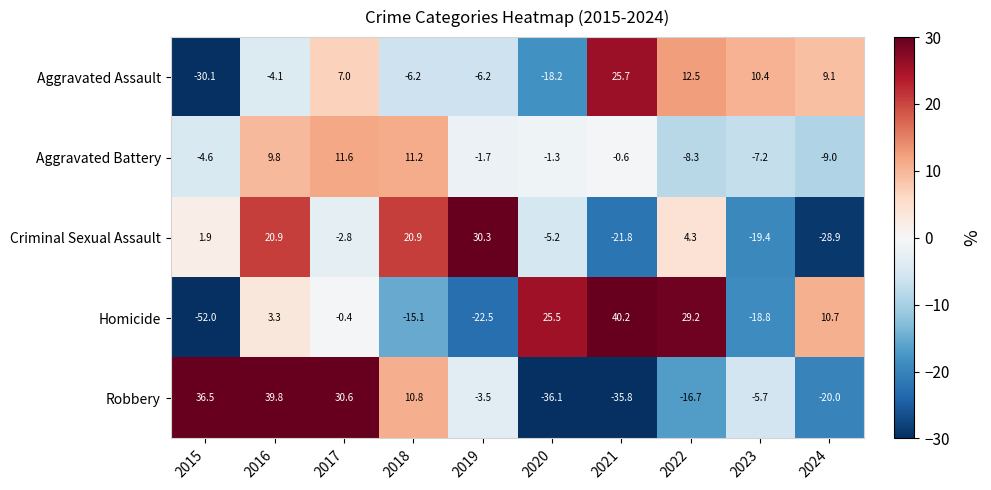

Is the value of Robbery at 2024 greater than the value of Aggravated Battery at 2024?

No